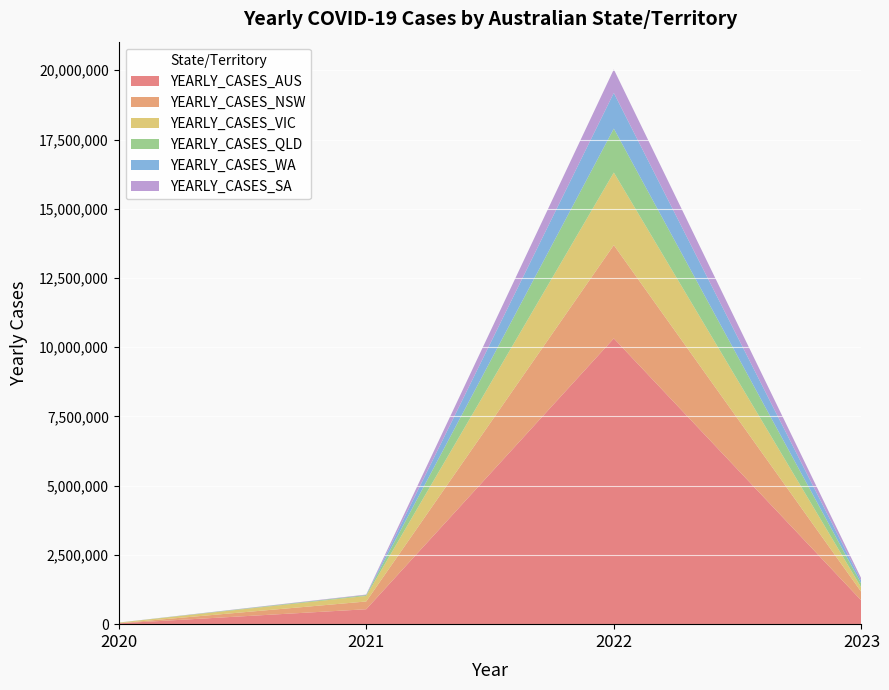

Reading left to right, transcribe all the data shown in this chart.

YEARLY_CASES_AUS: 29116	538967	10318105	851380
YEARLY_CASES_NSW: 5044	280241	3368103	306346
YEARLY_CASES_VIC: 20729	199399	2621354	156862
YEARLY_CASES_QLD: 1295	31616	1586969	137717
YEARLY_CASES_WA: 946	421	1288489	94188
YEARLY_CASES_SA: 613	18559	848568	93516